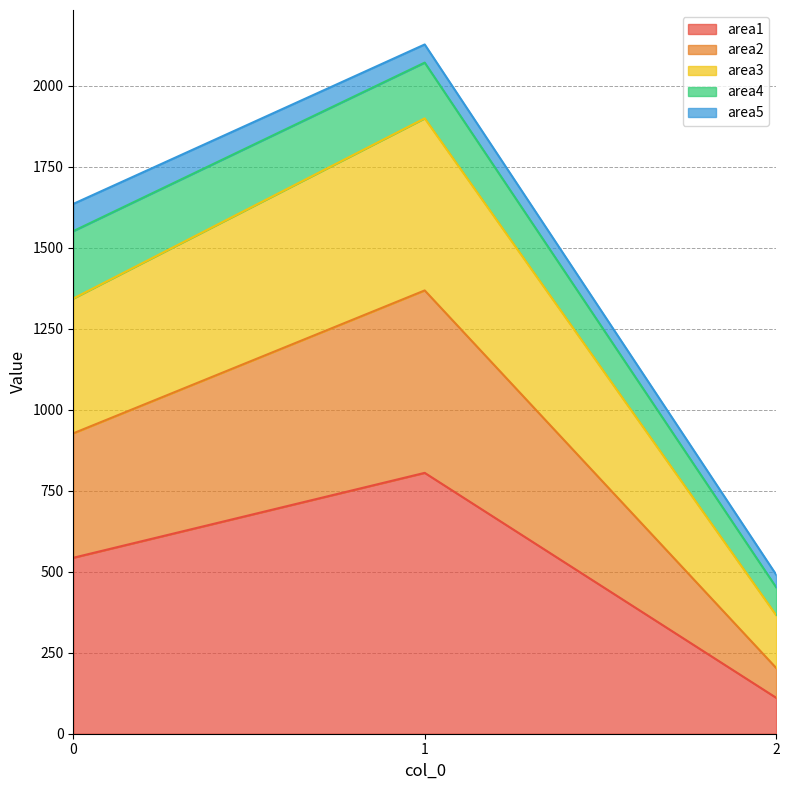

What is the difference between the second highest and minimum values in the area1 series?

432